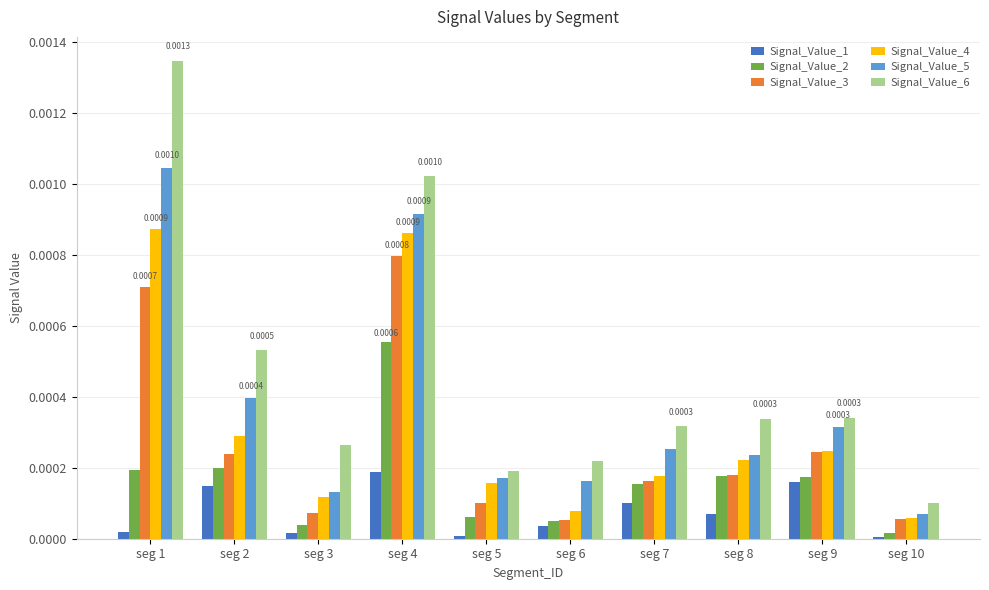

Rank the series by their maximum value, from lowest to highest.

Signal_Value_1, Signal_Value_2, Signal_Value_3, Signal_Value_4, Signal_Value_5, Signal_Value_6